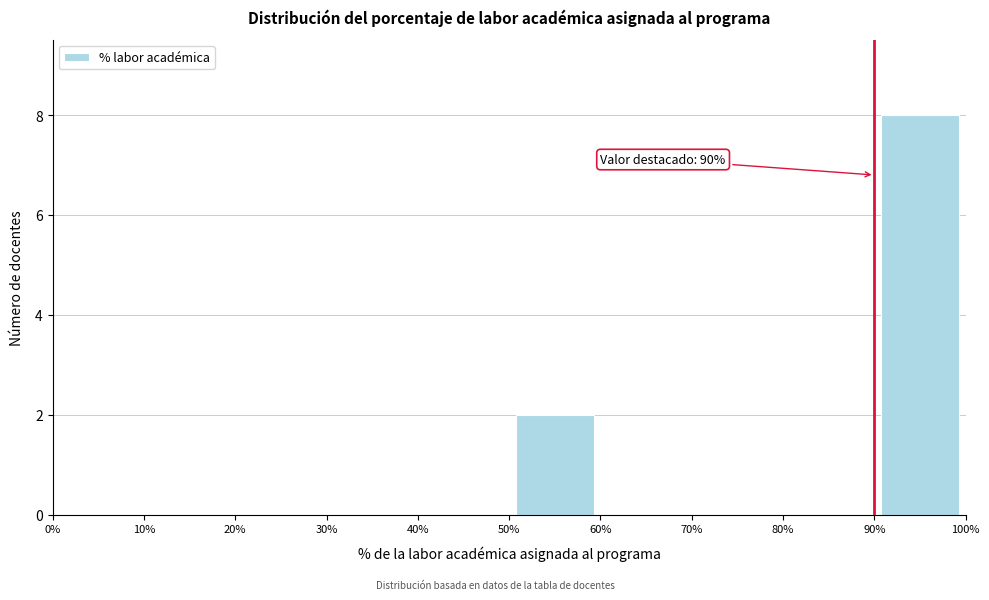

Over which range of the x-axis is the bar tallest?

90% to 100%